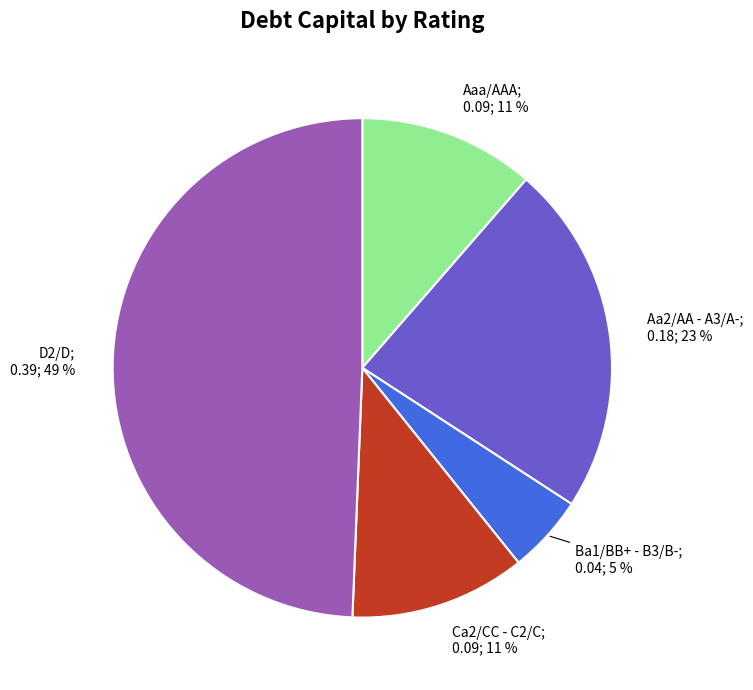

How many segments does this pie chart have?

5